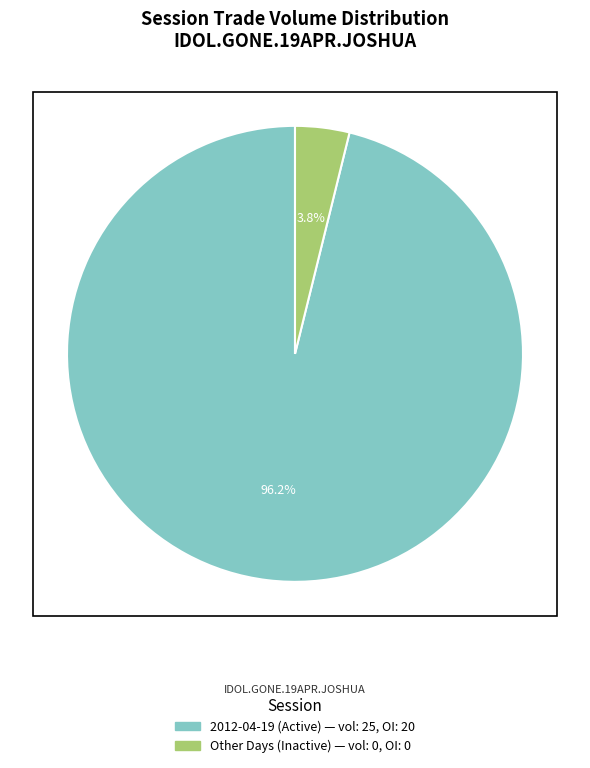

Does any single category account for the majority?

Yes